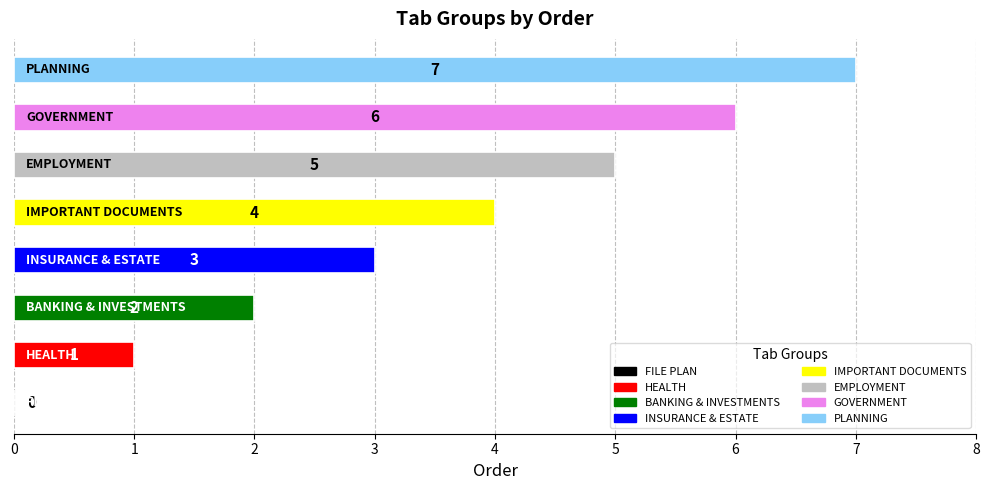

Are the bars grouped side by side (vs. stacked)?

No